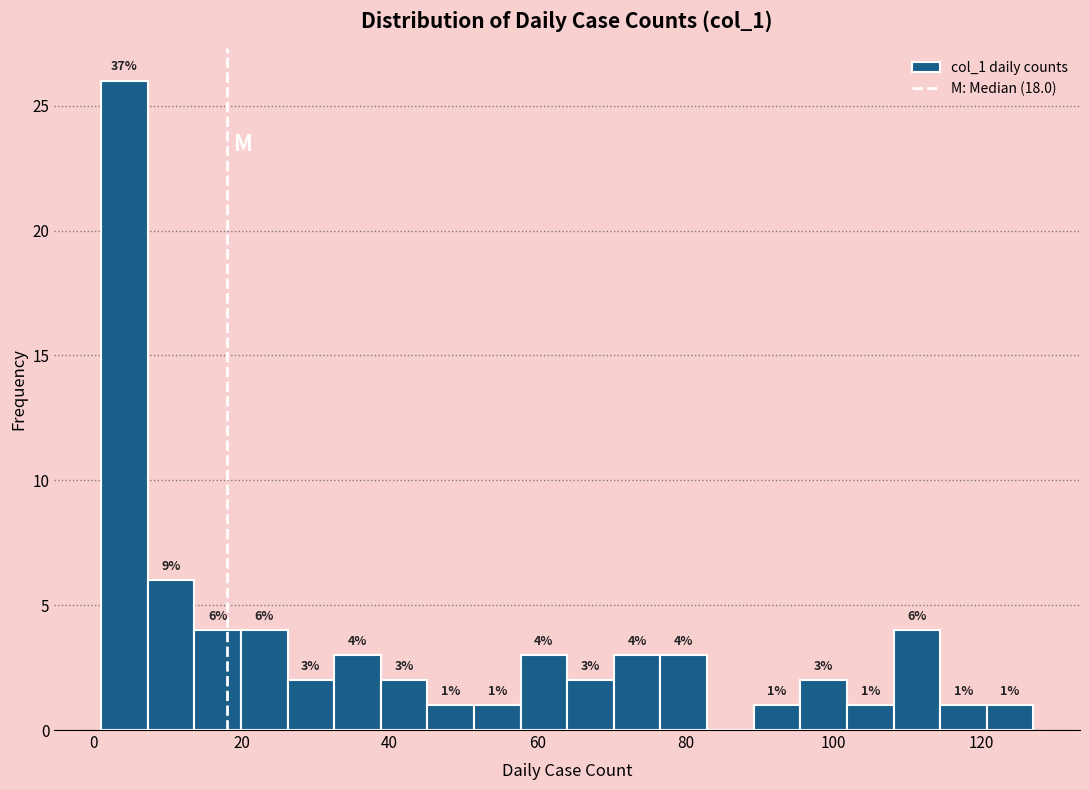

Around what value on the x-axis is the tallest bar? Give the approximate position of its centre, as read against the axis.

4